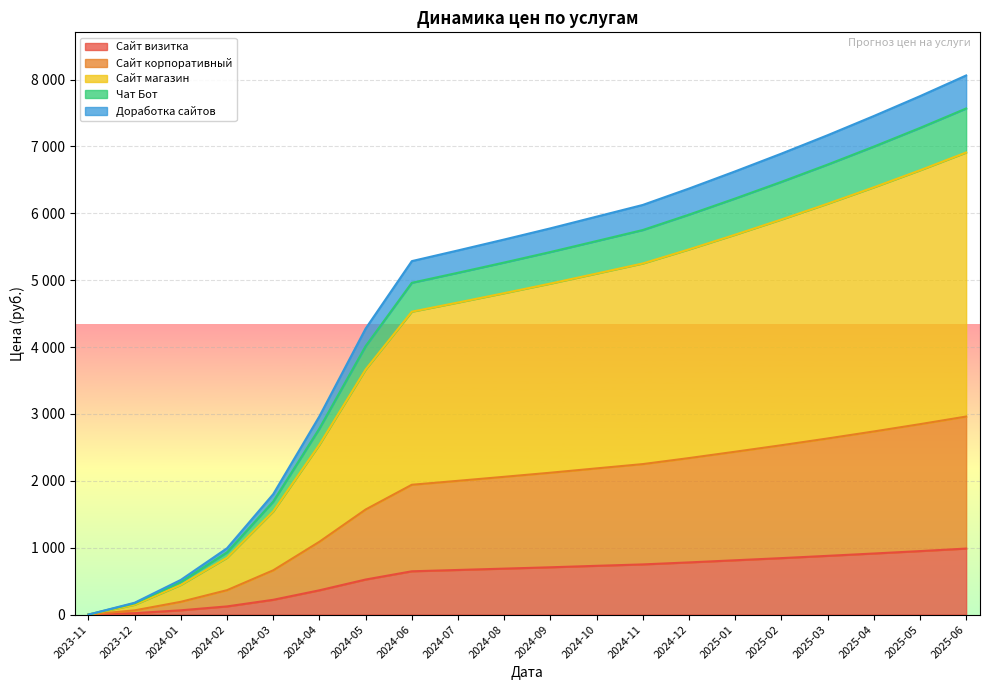

What are all the series names shown in the legend?

Сайт визитка, Сайт корпоративный, Сайт магазин, Чат Бот, Доработка сайтов